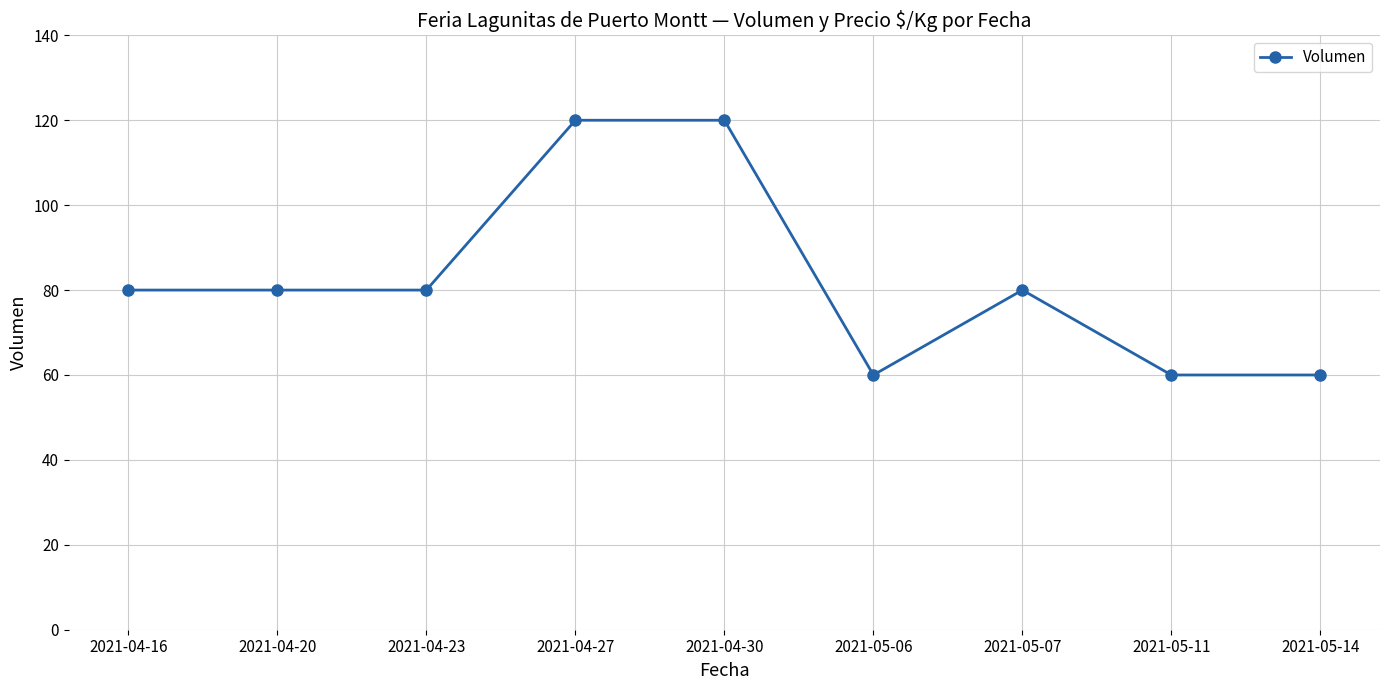

What is the minimum value shown in the chart?

60